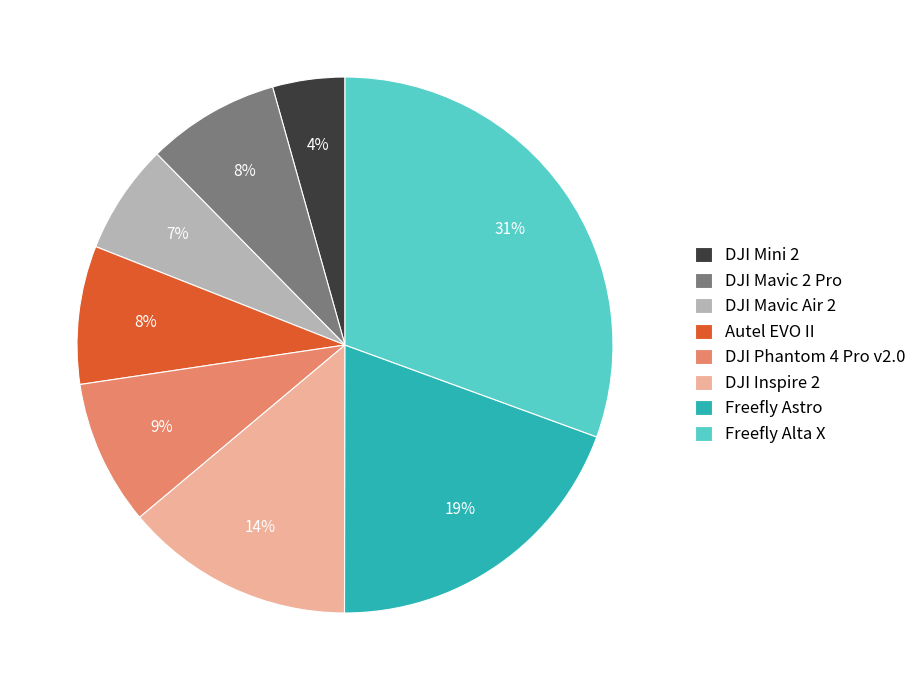

To the nearest percent, what is the combined percentage of DJI Mini 2 and Freefly Alta X?

35%